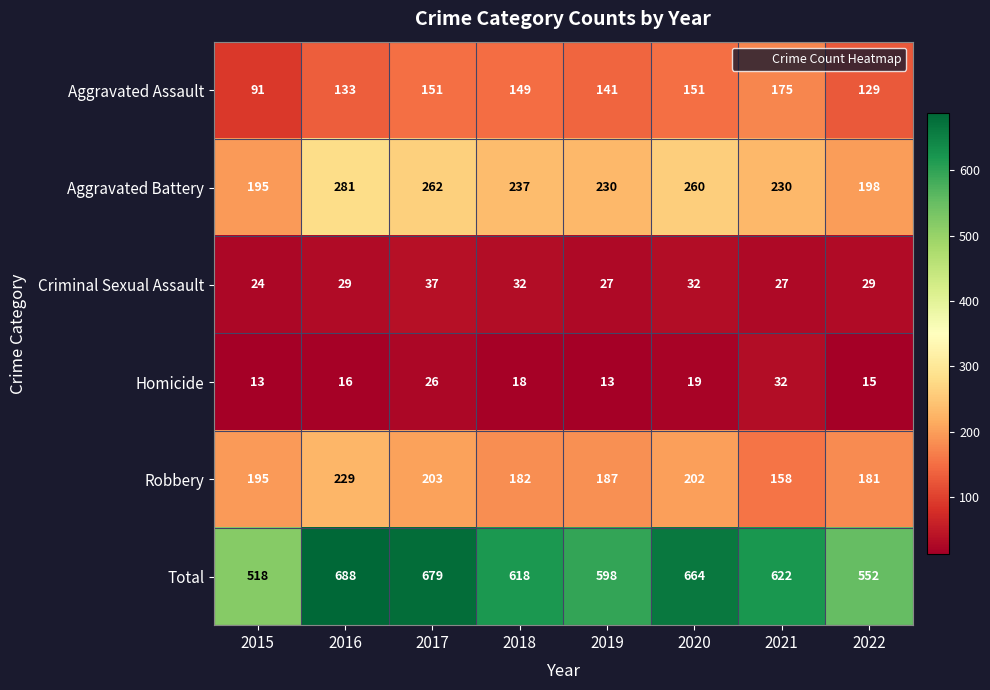

At which category is the sum across all series the highest?

2016